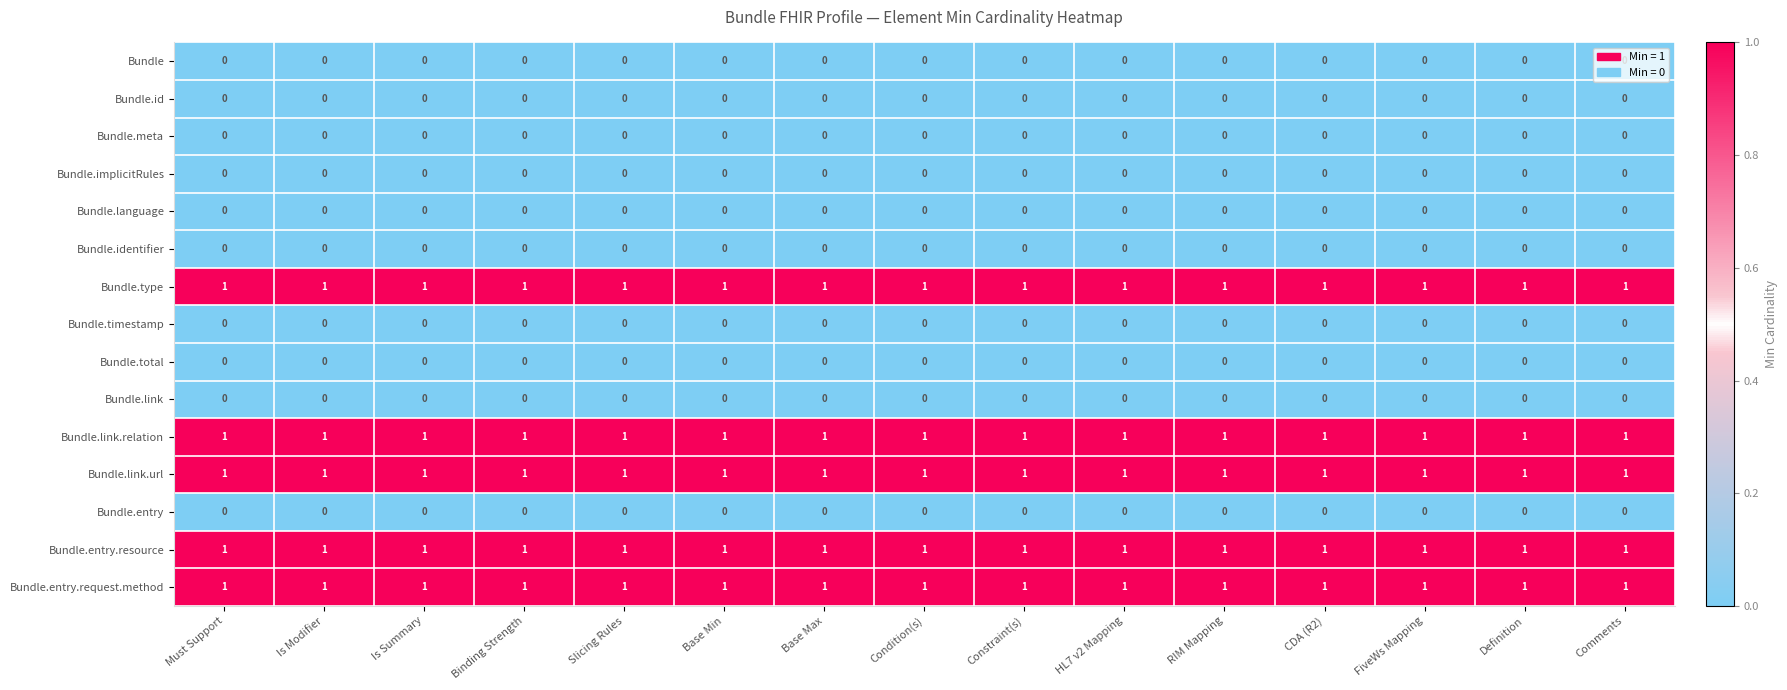

What is the total value across all series at Must Support?

5